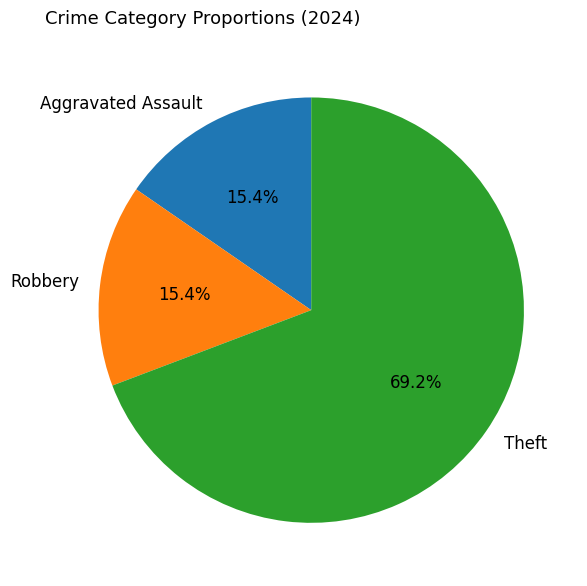

Is it true that Theft is 69% of the pie?

True